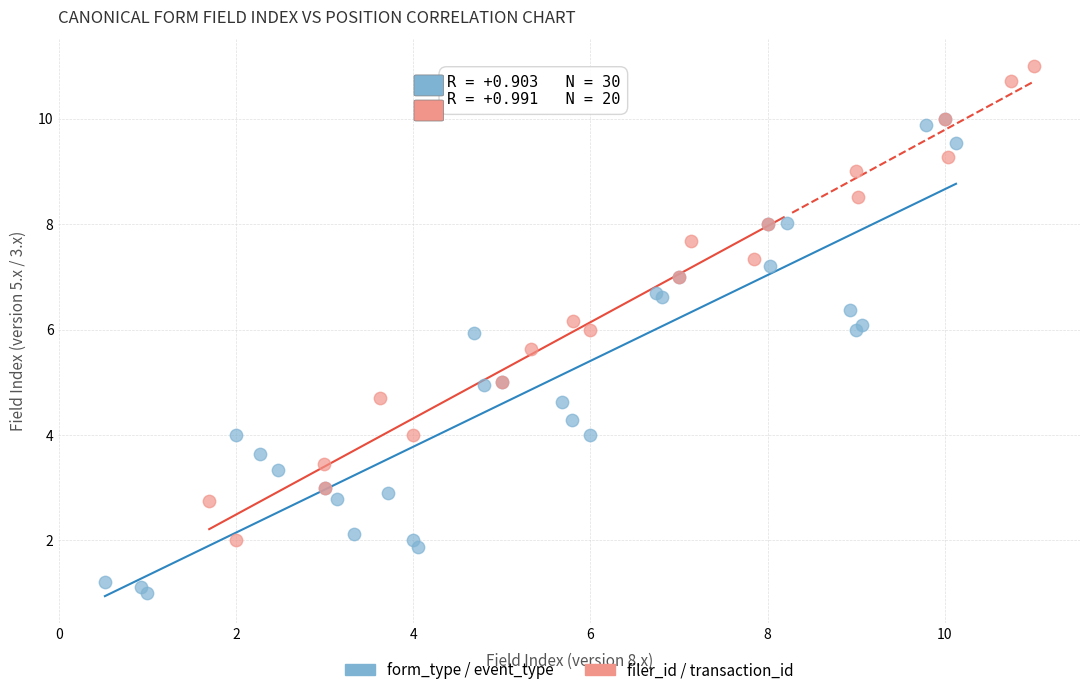

Which series contains the highest Y value?

filer_id / transaction_id